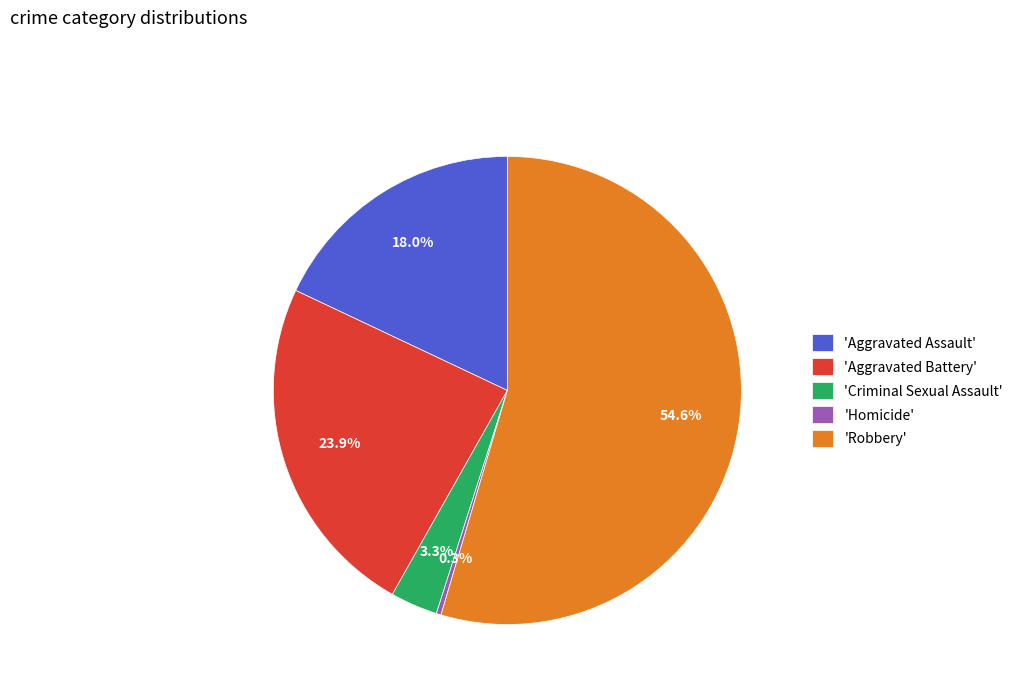

Rank the categories by value from highest to lowest.

'Robbery', 'Aggravated Battery', 'Aggravated Assault', 'Criminal Sexual Assault', 'Homicide'